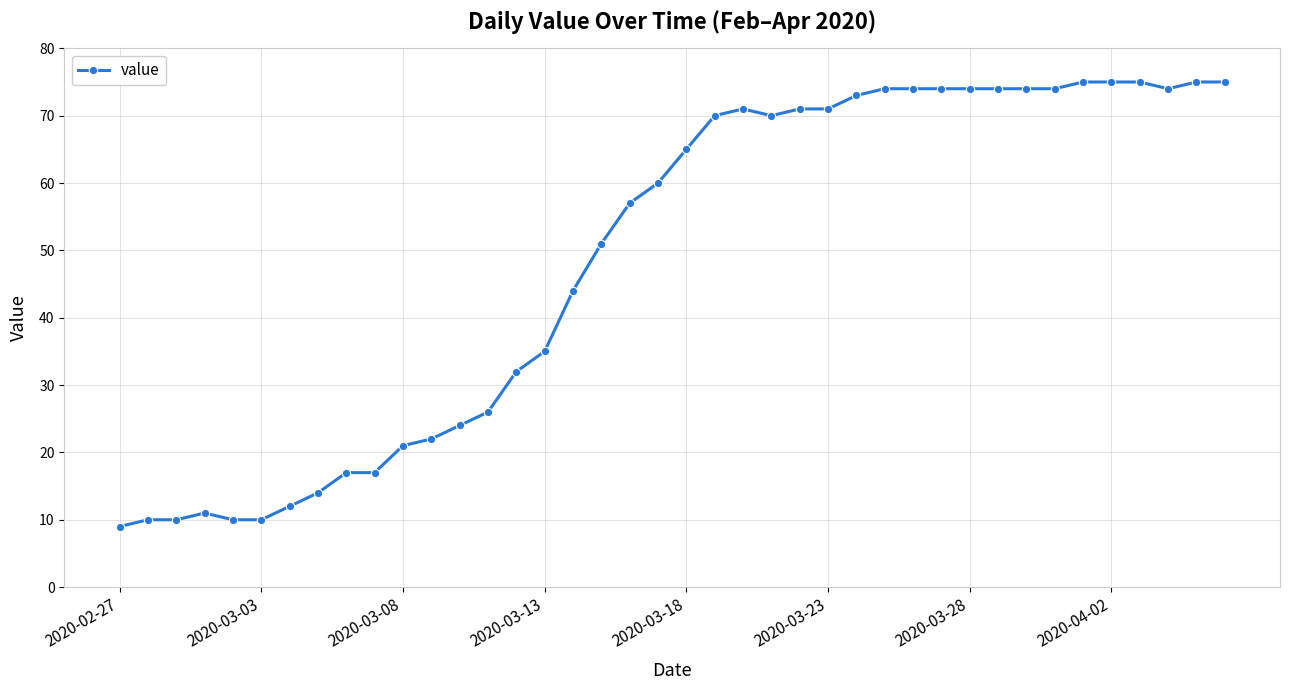

True or false: the data has more than 0 interior local peaks.

True